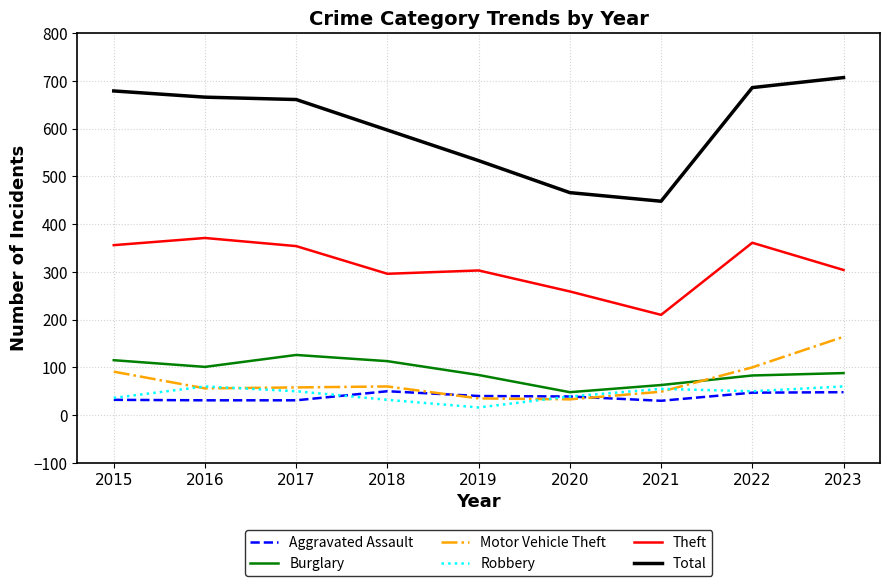

Which series changed the most between 2015 and 2021?

Total